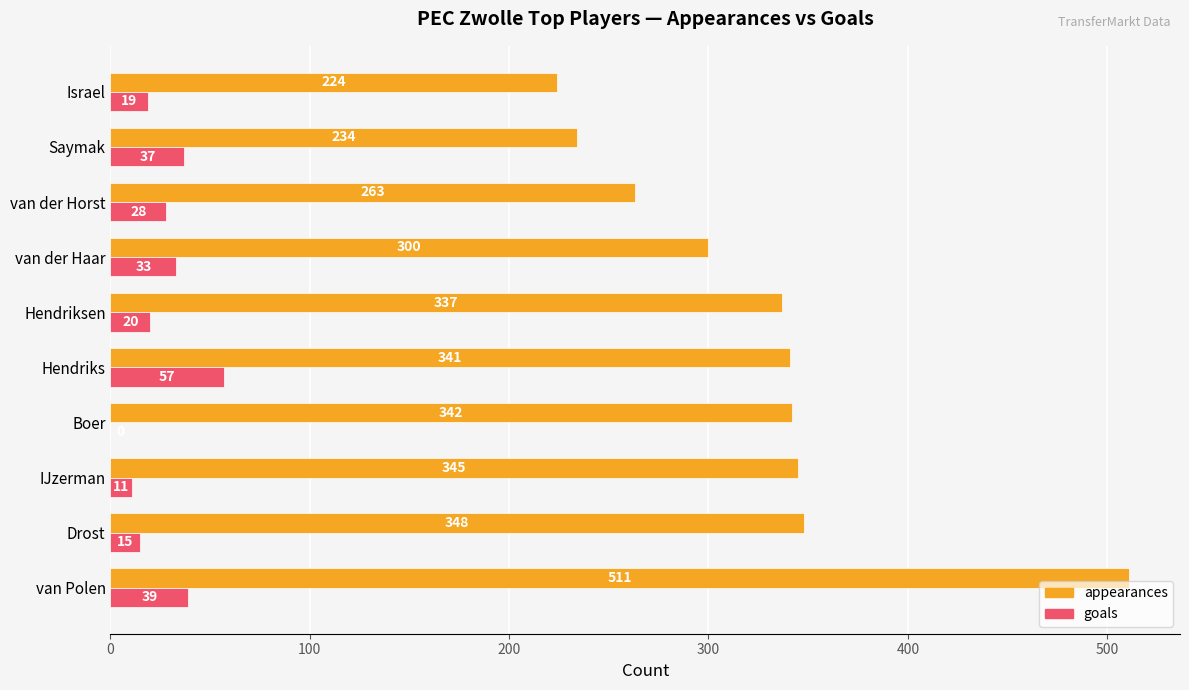

Is it true that goals equals 15 at Drost?

True